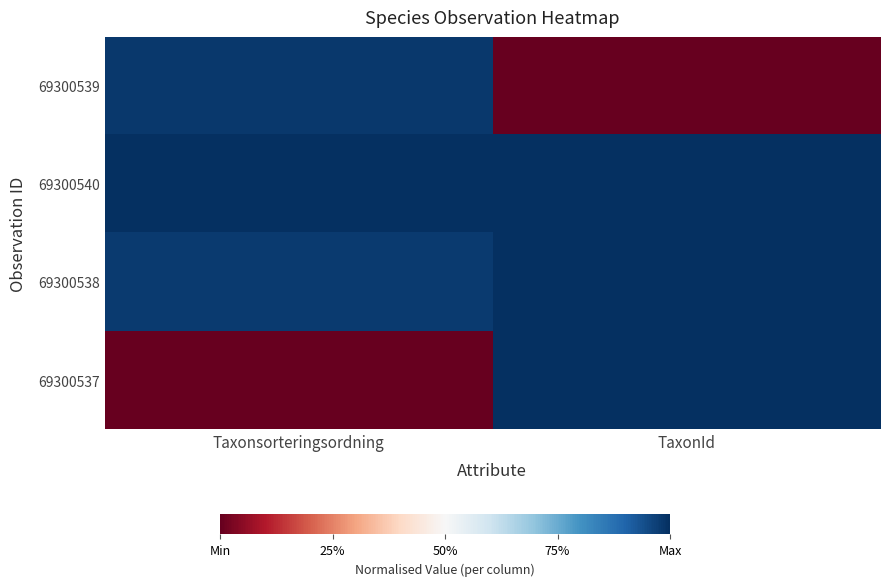

Between Taxonsorteringsordning and TaxonId, which is larger?

Taxonsorteringsordning